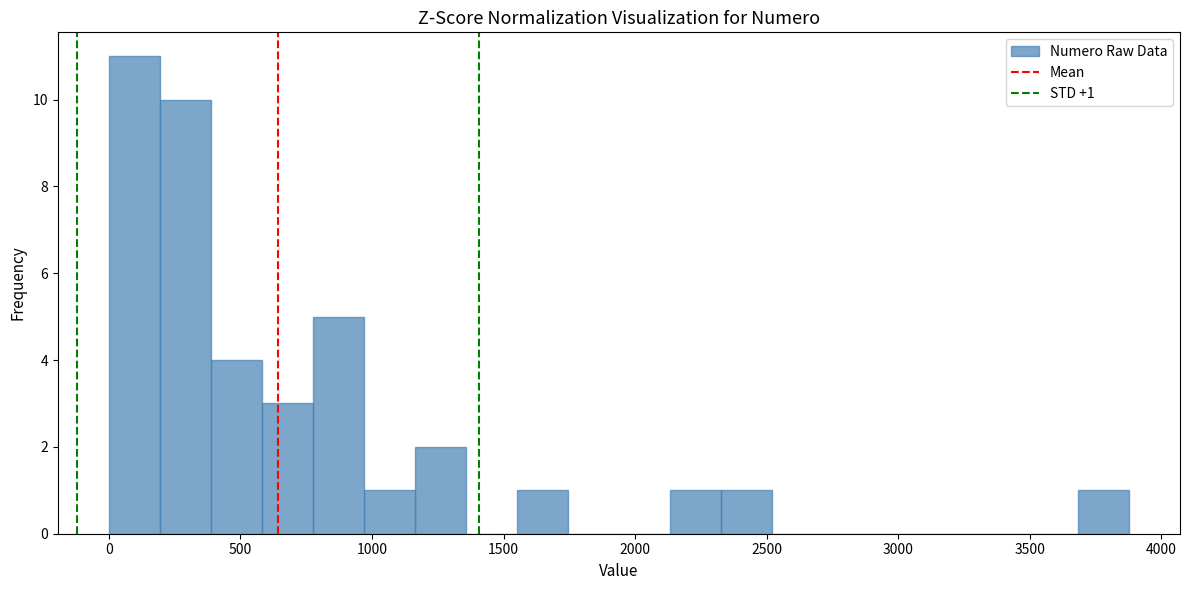

Read against the x-axis, roughly where is the centre of the tallest bar?

100